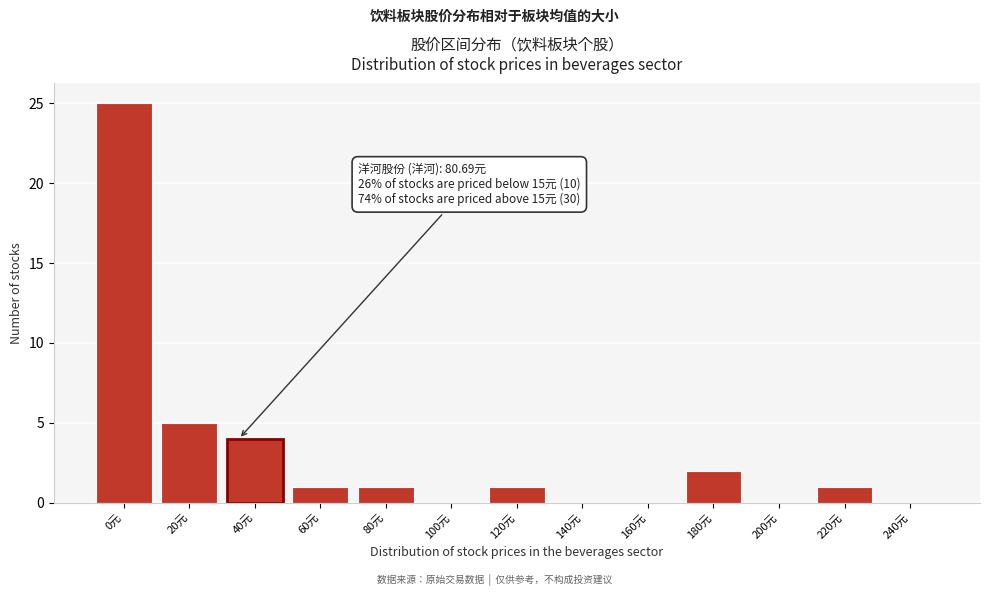

Reading right to left, extract all data points from this chart.

240元=0	220元=1	200元=0	180元=2	160元=0	140元=0	120元=1	100元=0	80元=1	60元=1	40元=4	20元=5	0元=25